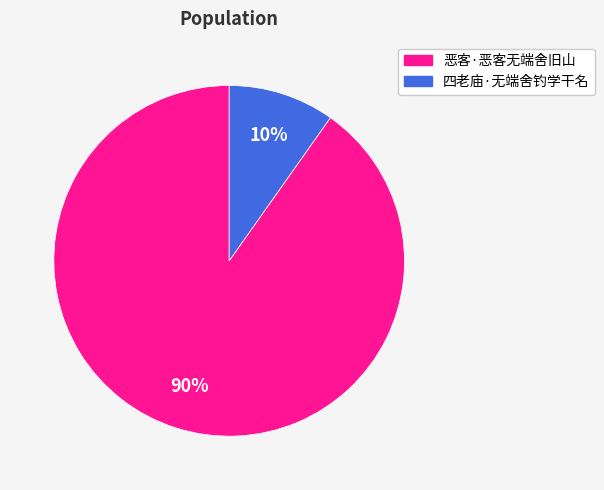

To the nearest percent, what portion does 恶客·恶客无端舍旧山 represent?

90%